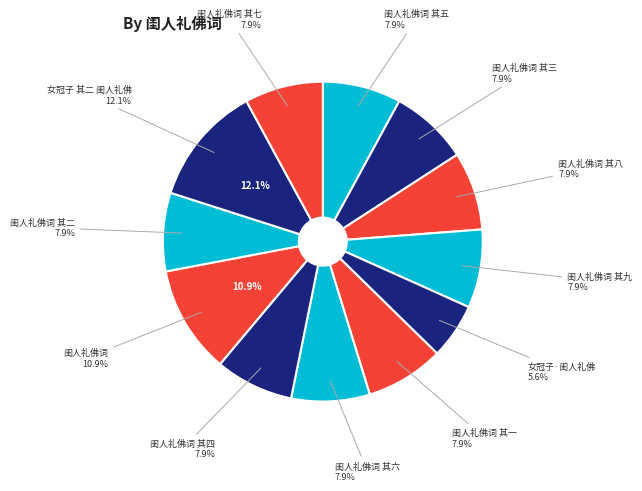

To the nearest percent, what is the average slice percentage?

8%